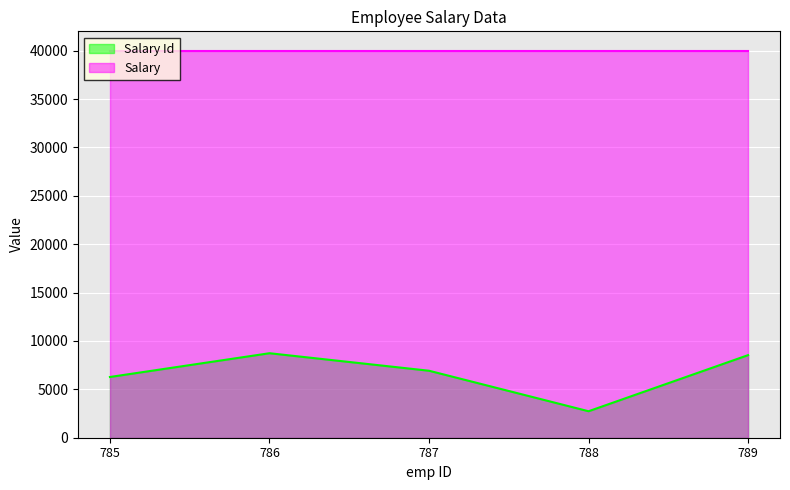

What is the difference between the values at 787 and 788?

4186